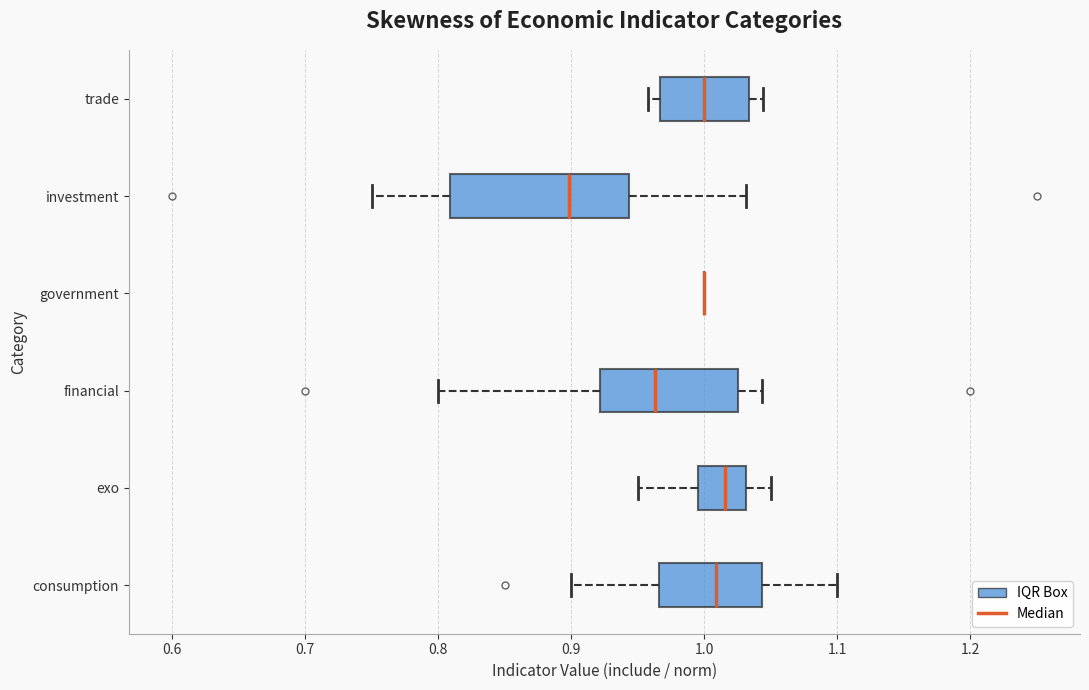

Reading bottom to top, transcribe this box plot: for each box, give where its median line is, the range the box spans, and where its two whiskers end, as read against the x-axis. The values are not printed on the chart, so give them approximately, as read against the axis.

consumption: median 1.01, box 0.97 to 1.04, whiskers 0.90 to 1.10
exo: median 1.02, box 1.00 to 1.03, whiskers 0.95 to 1.05
financial: median 0.96, box 0.92 to 1.03, whiskers 0.80 to 1.04
government: box collapsed to a line at 1.00, whiskers 1.00 to 1.00
investment: median 0.90, box 0.81 to 0.94, whiskers 0.75 to 1.03
trade: median 1.00, box 0.97 to 1.03, whiskers 0.96 to 1.04